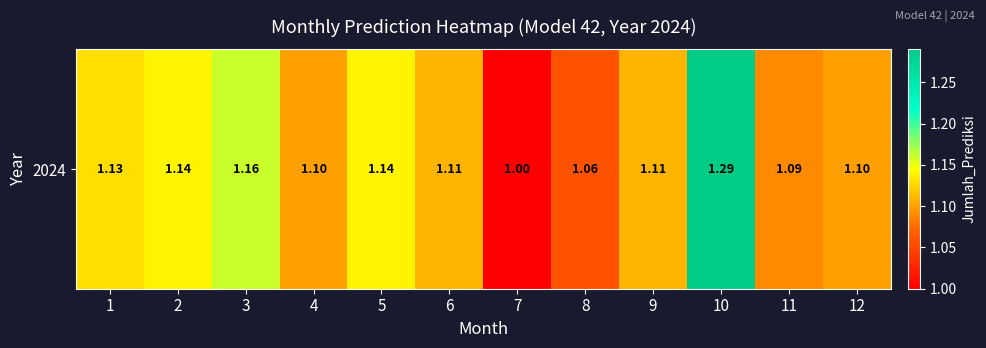

What is the difference between the second highest and second lowest values?

0.1